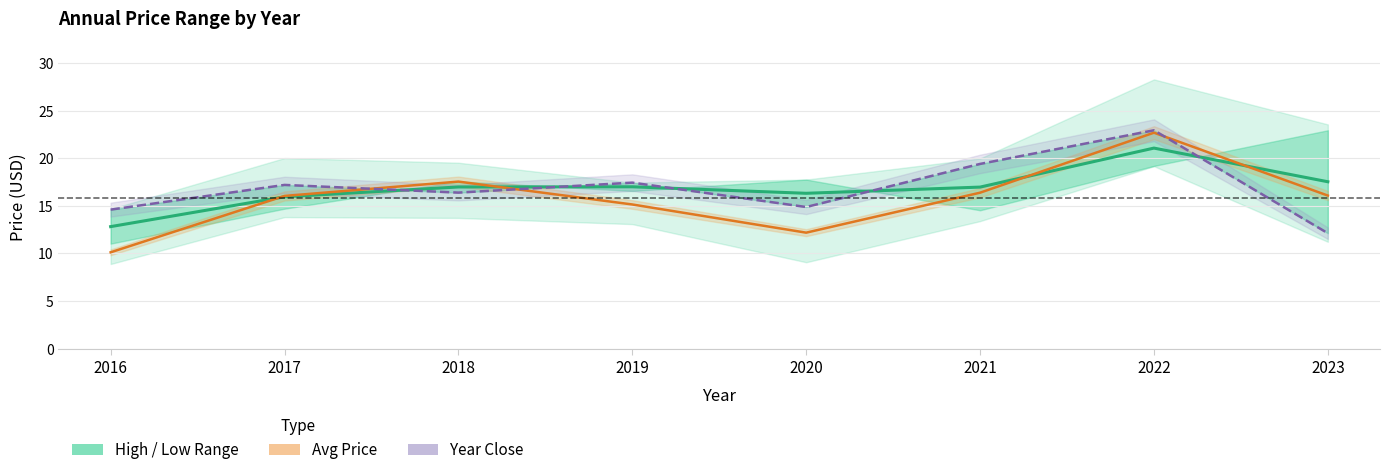

List the labels in order of year_open value, smallest first.

2016, 2017, 2020, 2021, 2018, 2019, 2023, 2022